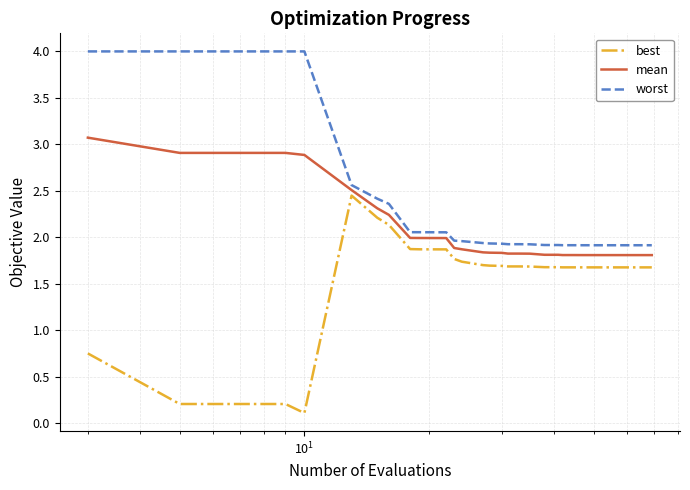

What is the maximum value for worst?

4.0